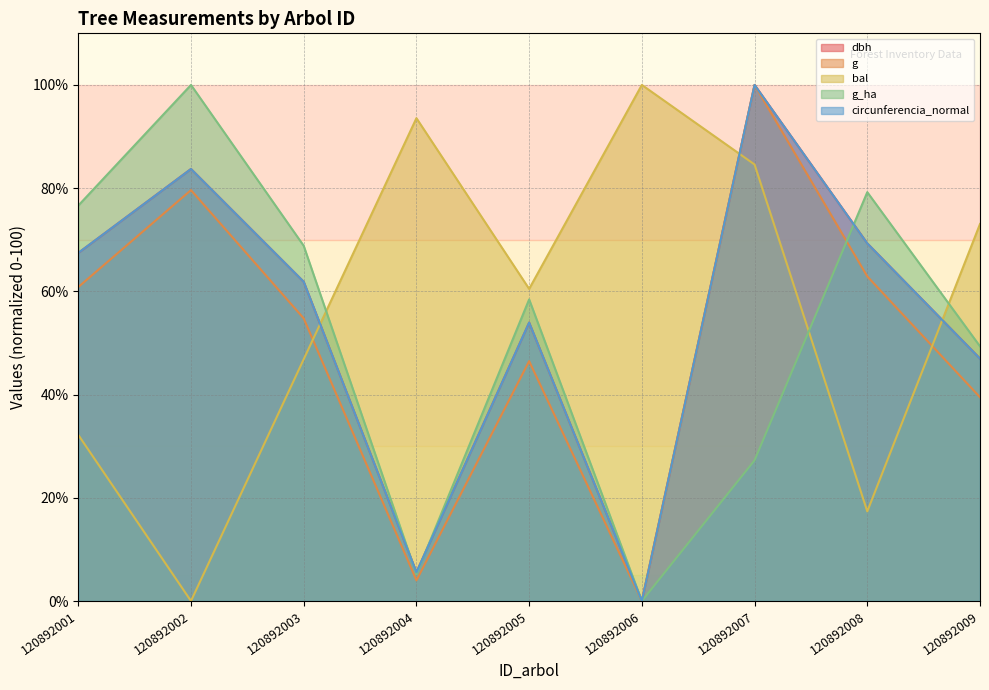

How many interior local peaks does the g series have?

3